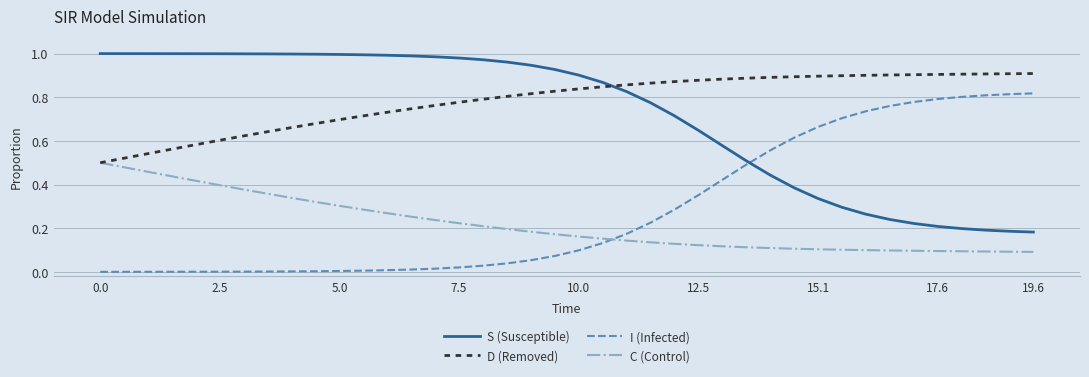

Rank the series by their maximum value, from highest to lowest.

S (Susceptible), D (Removed), I (Infected), C (Control)